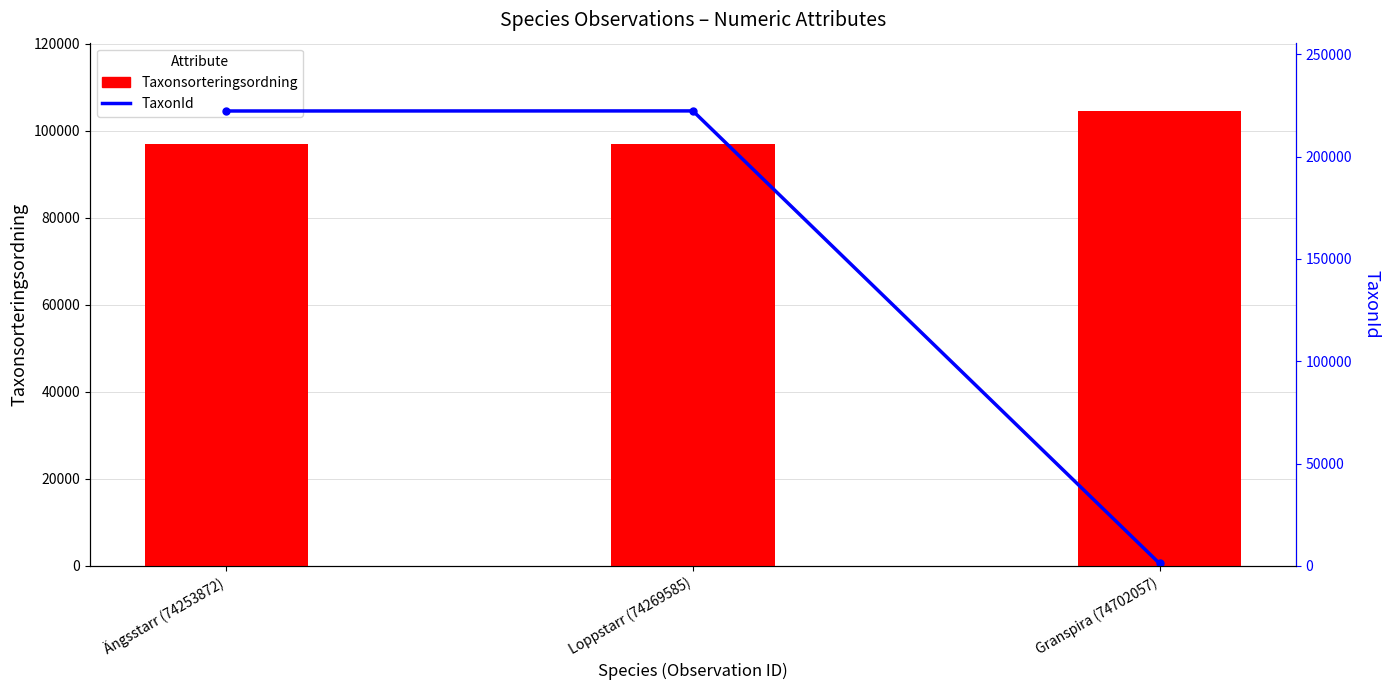

List the series in order of their overall mean, highest first.

TaxonId, Taxonsorteringsordning